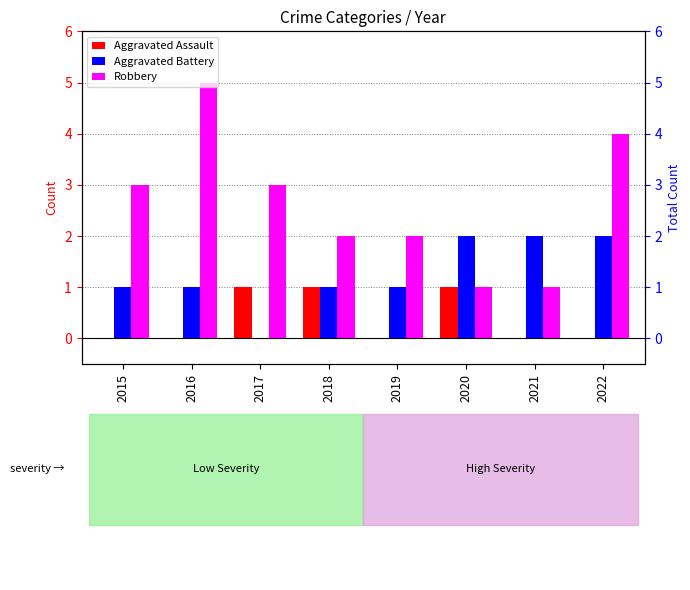

Reading left to right, extract all data points from this chart.

Aggravated Assault: 2015=0	2016=0	2017=1	2018=1	2019=0	2020=1	2021=0	2022=0
Aggravated Battery: 2015=1	2016=1	2017=0	2018=1	2019=1	2020=2	2021=2	2022=2
Robbery: 2015=3	2016=5	2017=3	2018=2	2019=2	2020=1	2021=1	2022=4